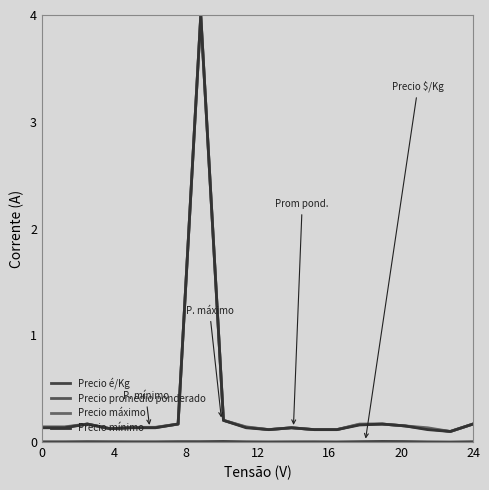

How many series are shown in this chart?

4